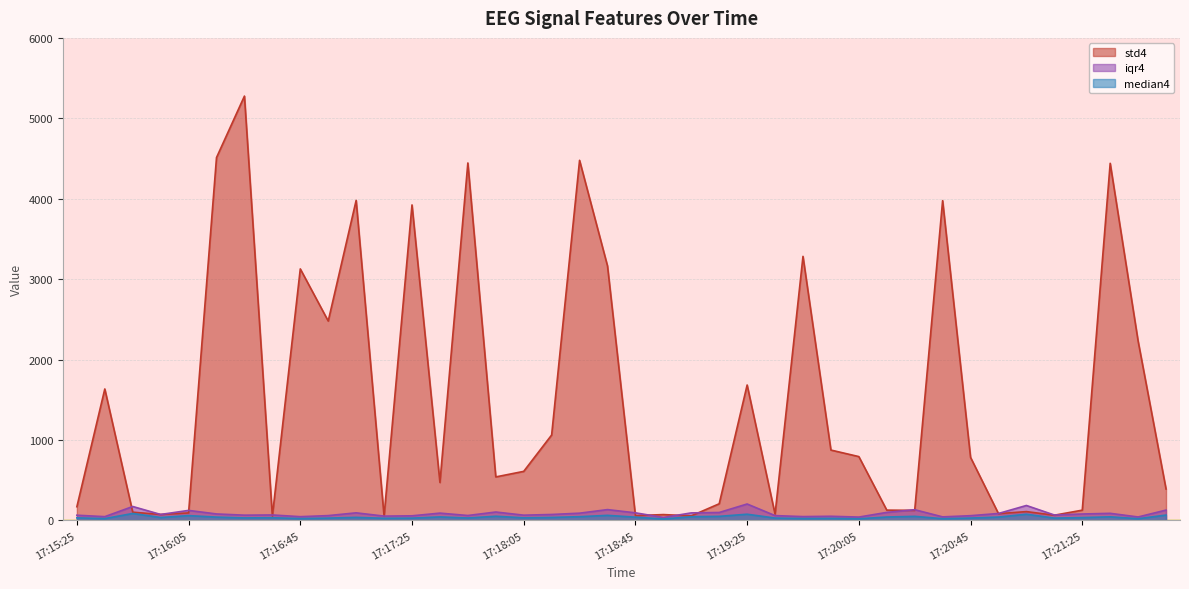

In iqr4, how many points are higher than both neighbors (excluding endpoints)?

12